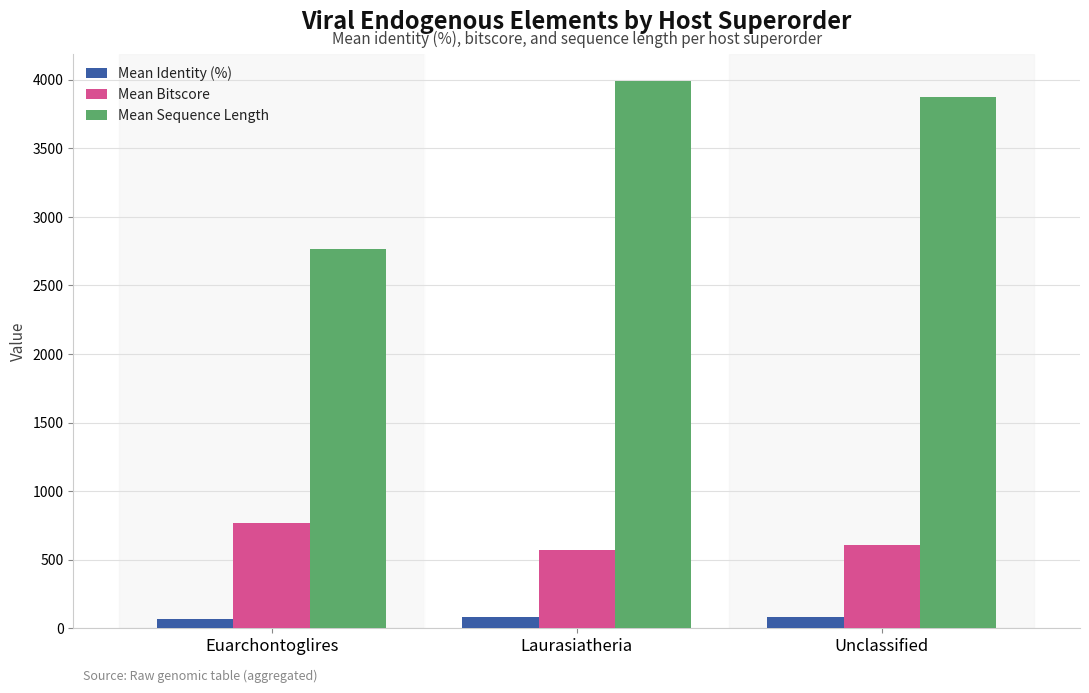

Which label corresponds to the largest value in the chart?

Laurasiatheria